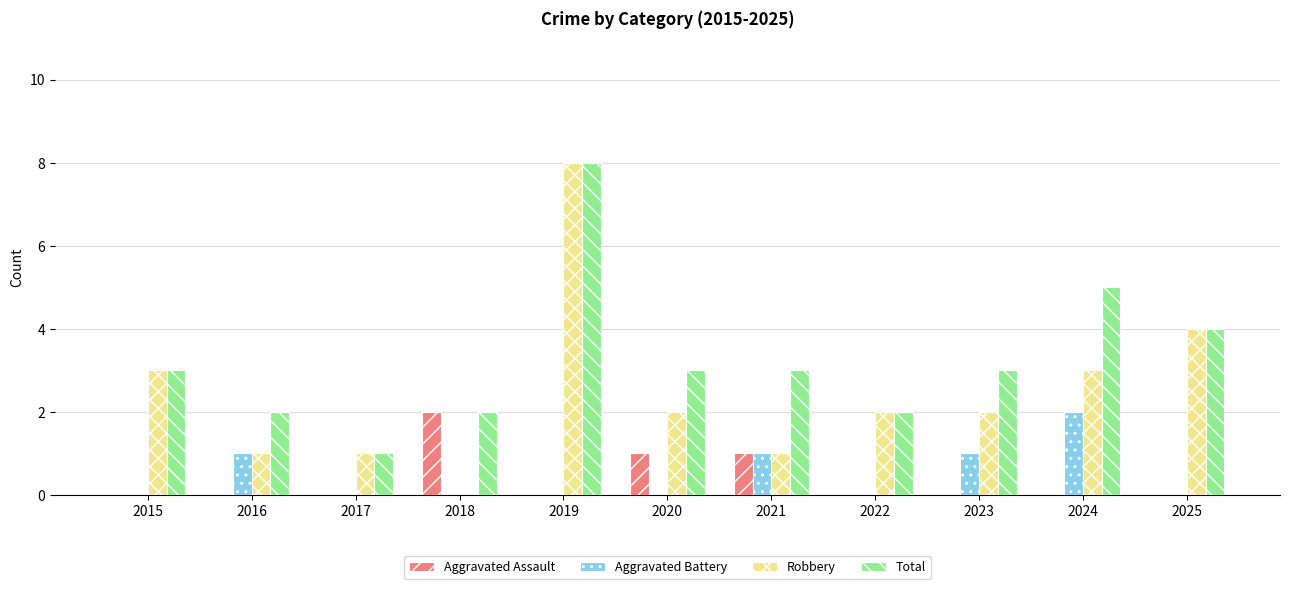

What is the sum of the Total values at 2015 and 2023?

6